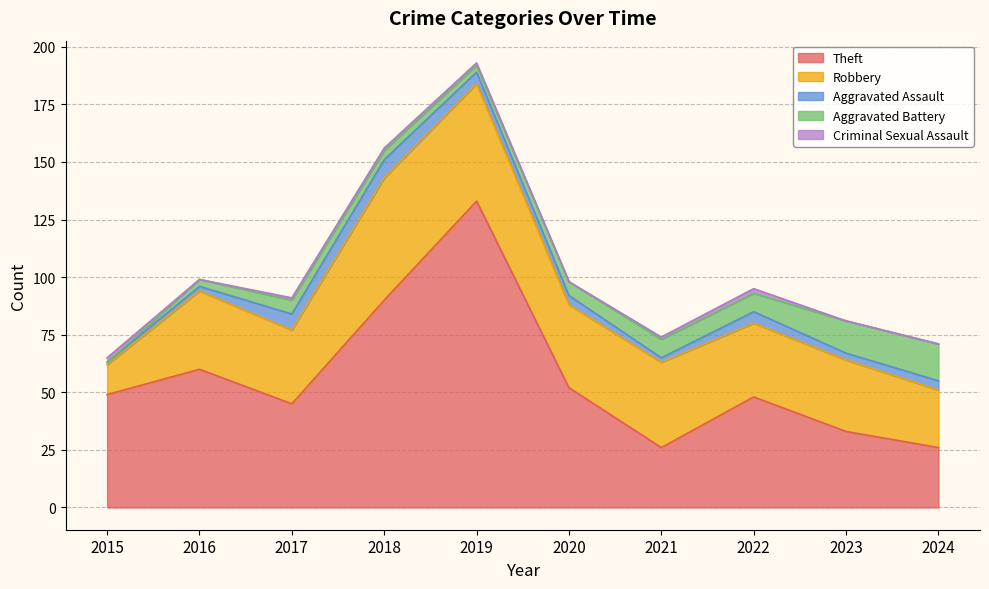

True or false: Aggravated Assault has more than 1 interior local peaks.

True